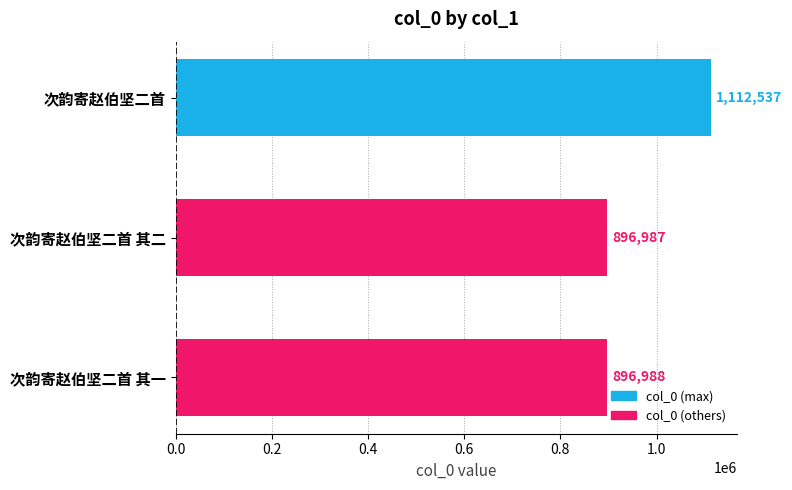

What value does the data have at 次韵寄赵伯坚二首 其二, to the nearest 50?

897000